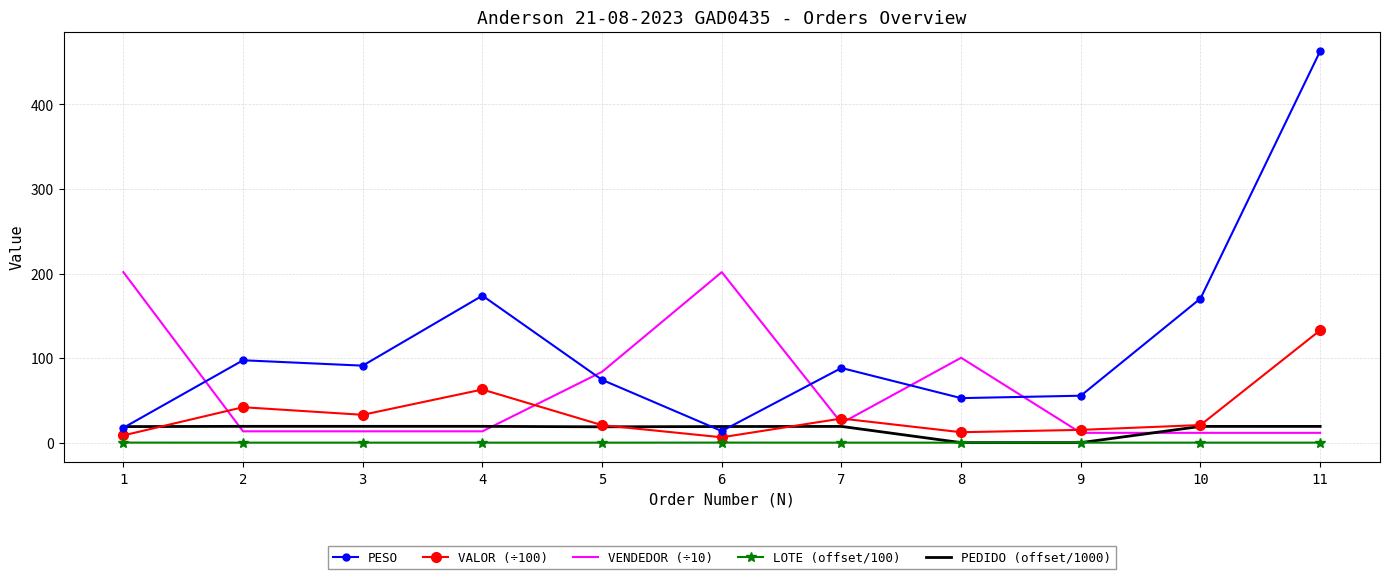

At which category is the sum across all series the highest?

11